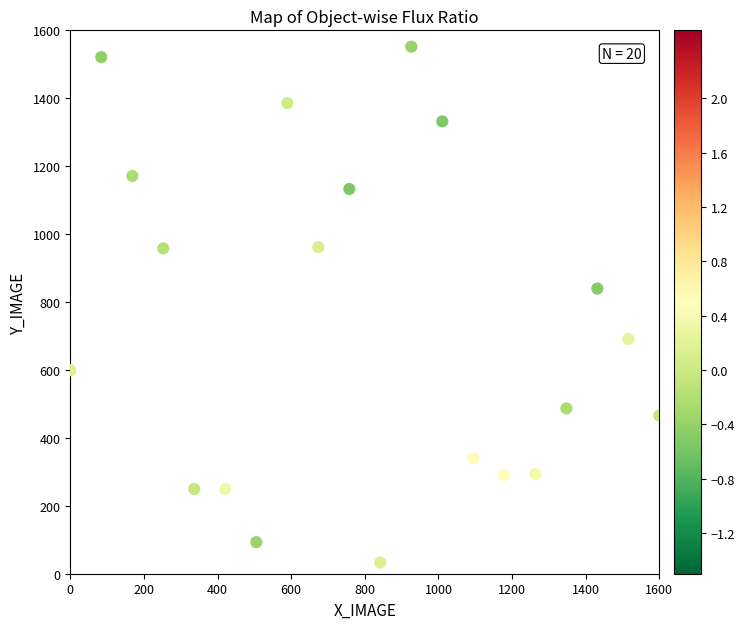

What is the range of Y values (max minus min)?

1518.9